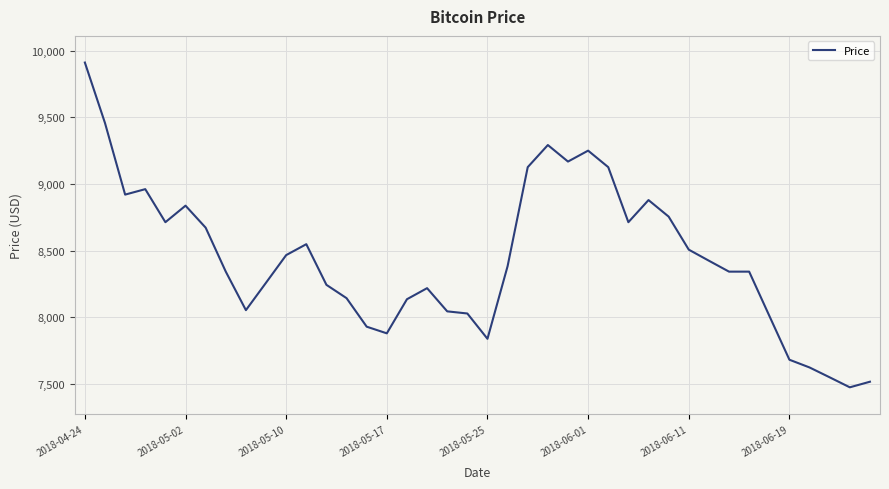

What is the greatest value displayed?

9911